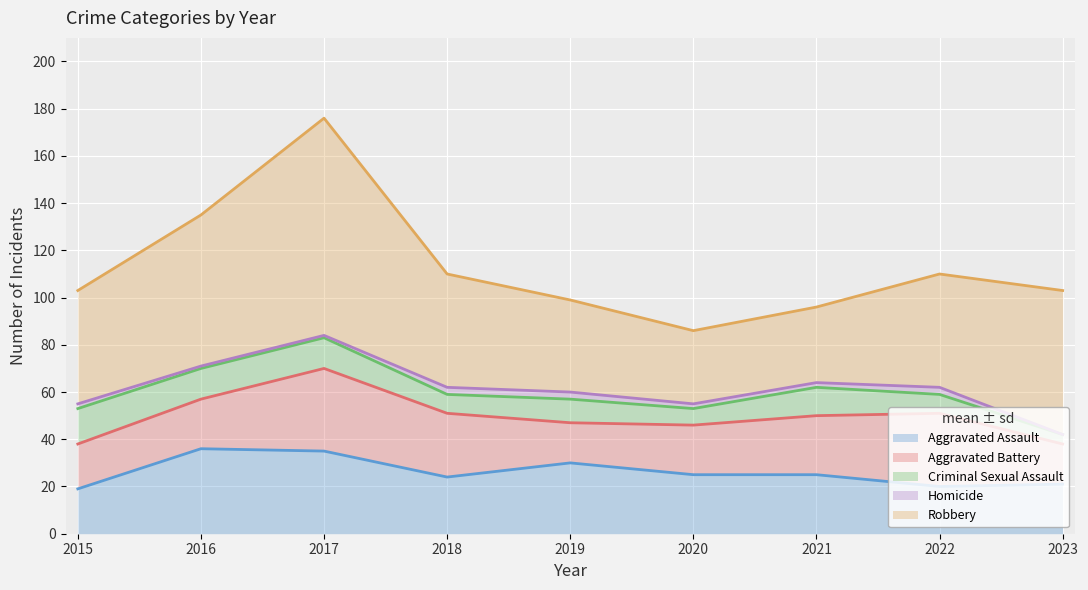

How many values in the Robbery series exceed 48?

3